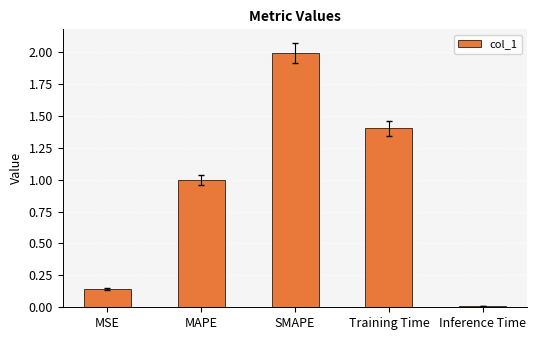

What is the greatest value displayed?

2.0